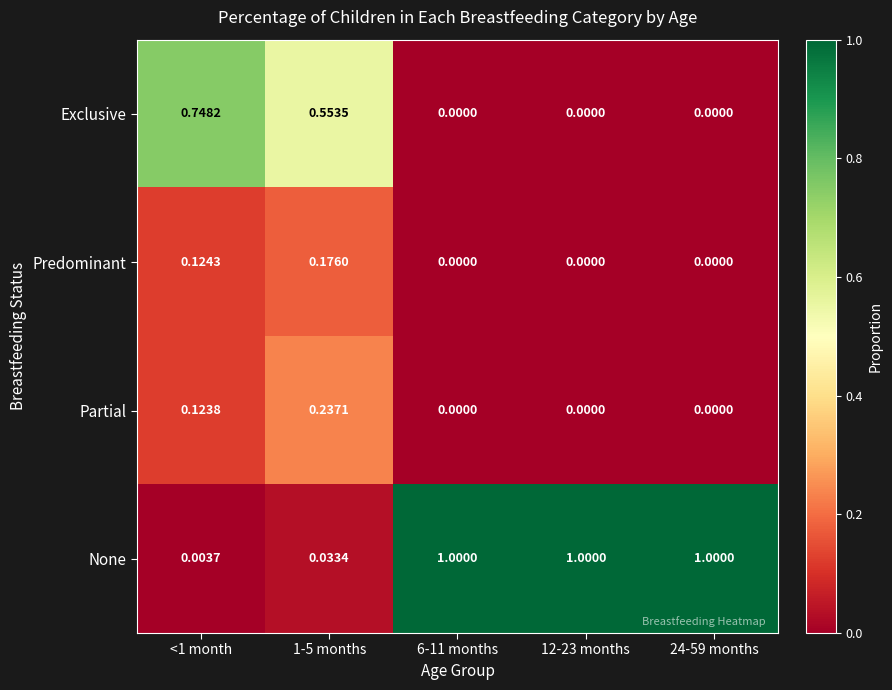

How many categories are shown in the chart?

5